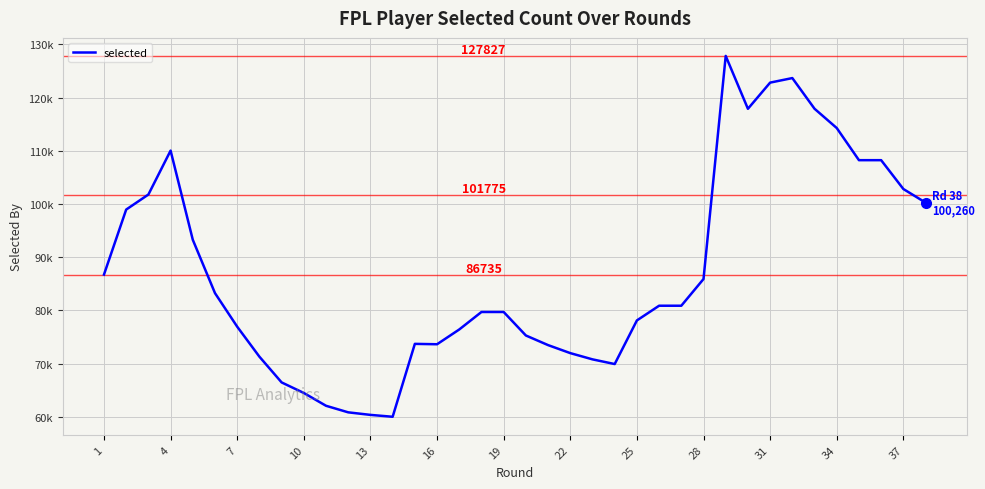

Does the chart have visible grid lines?

Yes